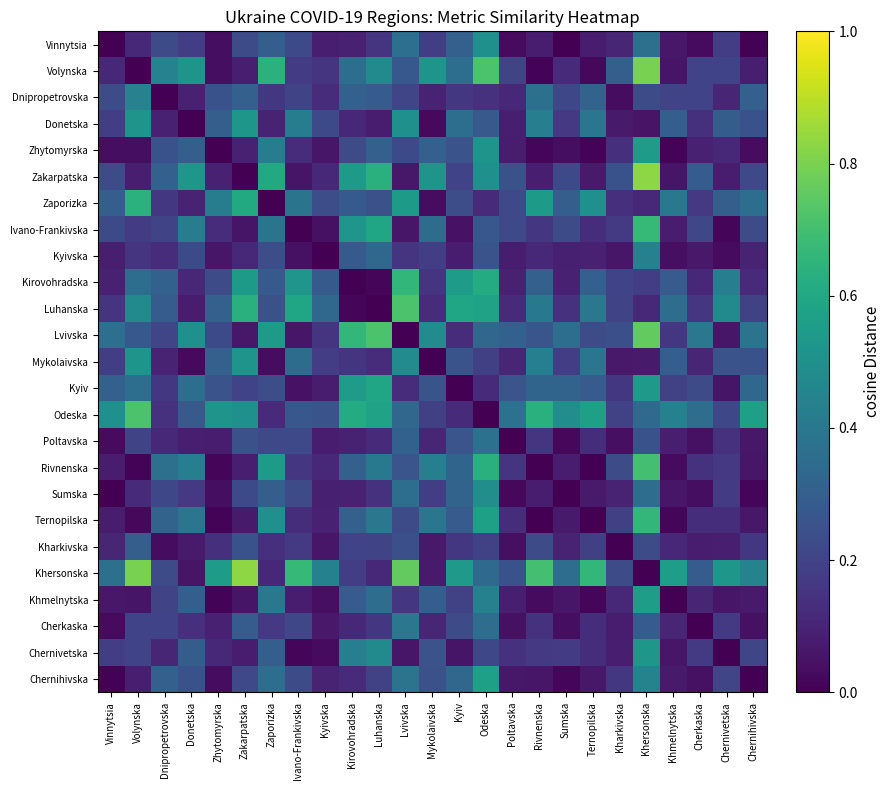

Reading left to right, transcribe all the data shown in this chart.

Vinnytsia: Vinnytsia=-0.0	Volynska=0.1	Dnipropetrovska=0.2	Donetska=0.2	Zhytomyrska=0.0	Zakarpatska=0.2	Zaporizka=0.3	Ivano-Frankivska=0.2	Kyivska=0.1	Kirovohradska=0.1	Luhanska=0.2	Lvivska=0.4	Mykolaivska=0.2	Kyiv=0.3	Odeska=0.5	Poltavska=0.0	Rivnenska=0.1	Sumska=0.0	Ternopilska=0.1	Kharkivska=0.1	Khersonska=0.4	Khmelnytska=0.1	Cherkaska=0.0	Chernivetska=0.2	Chernihivska=0.0
Volynska: Vinnytsia=0.1	Volynska=0.0	Dnipropetrovska=0.4	Donetska=0.5	Zhytomyrska=0.0	Zakarpatska=0.1	Zaporizka=0.6	Ivano-Frankivska=0.2	Kyivska=0.2	Kirovohradska=0.4	Luhanska=0.5	Lvivska=0.3	Mykolaivska=0.5	Kyiv=0.4	Odeska=0.7	Poltavska=0.2	Rivnenska=0.0	Sumska=0.1	Ternopilska=0.0	Kharkivska=0.3	Khersonska=0.8	Khmelnytska=0.1	Cherkaska=0.2	Chernivetska=0.2	Chernihivska=0.1
Dnipropetrovska: Vinnytsia=0.2	Volynska=0.4	Dnipropetrovska=-0.0	Donetska=0.1	Zhytomyrska=0.3	Zakarpatska=0.3	Zaporizka=0.2	Ivano-Frankivska=0.2	Kyivska=0.1	Kirovohradska=0.3	Luhanska=0.3	Lvivska=0.2	Mykolaivska=0.1	Kyiv=0.2	Odeska=0.1	Poltavska=0.1	Rivnenska=0.4	Sumska=0.2	Ternopilska=0.3	Kharkivska=0.0	Khersonska=0.2	Khmelnytska=0.2	Cherkaska=0.2	Chernivetska=0.1	Chernihivska=0.3
Donetska: Vinnytsia=0.2	Volynska=0.5	Dnipropetrovska=0.1	Donetska=0.0	Zhytomyrska=0.3	Zakarpatska=0.5	Zaporizka=0.1	Ivano-Frankivska=0.4	Kyivska=0.2	Kirovohradska=0.1	Luhanska=0.1	Lvivska=0.5	Mykolaivska=0.0	Kyiv=0.4	Odeska=0.3	Poltavska=0.1	Rivnenska=0.4	Sumska=0.2	Ternopilska=0.4	Kharkivska=0.1	Khersonska=0.1	Khmelnytska=0.3	Cherkaska=0.1	Chernivetska=0.3	Chernihivska=0.3
Zhytomyrska: Vinnytsia=0.0	Volynska=0.0	Dnipropetrovska=0.3	Donetska=0.3	Zhytomyrska=-0.0	Zakarpatska=0.1	Zaporizka=0.4	Ivano-Frankivska=0.1	Kyivska=0.1	Kirovohradska=0.2	Luhanska=0.3	Lvivska=0.2	Mykolaivska=0.3	Kyiv=0.3	Odeska=0.5	Poltavska=0.1	Rivnenska=0.0	Sumska=0.0	Ternopilska=0.0	Kharkivska=0.1	Khersonska=0.6	Khmelnytska=0.0	Cherkaska=0.1	Chernivetska=0.1	Chernihivska=0.0
Zakarpatska: Vinnytsia=0.2	Volynska=0.1	Dnipropetrovska=0.3	Donetska=0.5	Zhytomyrska=0.1	Zakarpatska=0.0	Zaporizka=0.6	Ivano-Frankivska=0.1	Kyivska=0.1	Kirovohradska=0.5	Luhanska=0.6	Lvivska=0.1	Mykolaivska=0.5	Kyiv=0.2	Odeska=0.5	Poltavska=0.2	Rivnenska=0.1	Sumska=0.2	Ternopilska=0.1	Kharkivska=0.3	Khersonska=0.8	Khmelnytska=0.1	Cherkaska=0.3	Chernivetska=0.1	Chernihivska=0.2
Zaporizka: Vinnytsia=0.3	Volynska=0.6	Dnipropetrovska=0.2	Donetska=0.1	Zhytomyrska=0.4	Zakarpatska=0.6	Zaporizka=0.0	Ivano-Frankivska=0.4	Kyivska=0.2	Kirovohradska=0.3	Luhanska=0.2	Lvivska=0.5	Mykolaivska=0.0	Kyiv=0.2	Odeska=0.1	Poltavska=0.2	Rivnenska=0.5	Sumska=0.3	Ternopilska=0.5	Kharkivska=0.1	Khersonska=0.1	Khmelnytska=0.4	Cherkaska=0.2	Chernivetska=0.3	Chernihivska=0.4
Ivano-Frankivska: Vinnytsia=0.2	Volynska=0.2	Dnipropetrovska=0.2	Donetska=0.4	Zhytomyrska=0.1	Zakarpatska=0.1	Zaporizka=0.4	Ivano-Frankivska=-0.0	Kyivska=0.0	Kirovohradska=0.5	Luhanska=0.6	Lvivska=0.1	Mykolaivska=0.4	Kyiv=0.0	Odeska=0.3	Poltavska=0.2	Rivnenska=0.2	Sumska=0.2	Ternopilska=0.1	Kharkivska=0.2	Khersonska=0.7	Khmelnytska=0.1	Cherkaska=0.2	Chernivetska=0.0	Chernihivska=0.2
Kyivska: Vinnytsia=0.1	Volynska=0.2	Dnipropetrovska=0.1	Donetska=0.2	Zhytomyrska=0.1	Zakarpatska=0.1	Zaporizka=0.2	Ivano-Frankivska=0.0	Kyivska=-0.0	Kirovohradska=0.3	Luhanska=0.3	Lvivska=0.2	Mykolaivska=0.2	Kyiv=0.1	Odeska=0.3	Poltavska=0.1	Rivnenska=0.1	Sumska=0.1	Ternopilska=0.1	Kharkivska=0.1	Khersonska=0.4	Khmelnytska=0.0	Cherkaska=0.1	Chernivetska=0.0	Chernihivska=0.1
Kirovohradska: Vinnytsia=0.1	Volynska=0.4	Dnipropetrovska=0.3	Donetska=0.1	Zhytomyrska=0.2	Zakarpatska=0.5	Zaporizka=0.3	Ivano-Frankivska=0.5	Kyivska=0.3	Kirovohradska=0.0	Luhanska=0.0	Lvivska=0.7	Mykolaivska=0.2	Kyiv=0.6	Odeska=0.6	Poltavska=0.1	Rivnenska=0.3	Sumska=0.1	Ternopilska=0.3	Kharkivska=0.2	Khersonska=0.2	Khmelnytska=0.3	Cherkaska=0.1	Chernivetska=0.4	Chernihivska=0.1
Luhanska: Vinnytsia=0.2	Volynska=0.5	Dnipropetrovska=0.3	Donetska=0.1	Zhytomyrska=0.3	Zakarpatska=0.6	Zaporizka=0.2	Ivano-Frankivska=0.6	Kyivska=0.3	Kirovohradska=0.0	Luhanska=0.0	Lvivska=0.7	Mykolaivska=0.1	Kyiv=0.6	Odeska=0.6	Poltavska=0.1	Rivnenska=0.4	Sumska=0.1	Ternopilska=0.4	Kharkivska=0.2	Khersonska=0.1	Khmelnytska=0.4	Cherkaska=0.2	Chernivetska=0.5	Chernihivska=0.2
Lvivska: Vinnytsia=0.4	Volynska=0.3	Dnipropetrovska=0.2	Donetska=0.5	Zhytomyrska=0.2	Zakarpatska=0.1	Zaporizka=0.5	Ivano-Frankivska=0.1	Kyivska=0.2	Kirovohradska=0.7	Luhanska=0.7	Lvivska=0.0	Mykolaivska=0.5	Kyiv=0.1	Odeska=0.3	Poltavska=0.3	Rivnenska=0.3	Sumska=0.4	Ternopilska=0.2	Kharkivska=0.2	Khersonska=0.8	Khmelnytska=0.2	Cherkaska=0.4	Chernivetska=0.1	Chernihivska=0.4
Mykolaivska: Vinnytsia=0.2	Volynska=0.5	Dnipropetrovska=0.1	Donetska=0.0	Zhytomyrska=0.3	Zakarpatska=0.5	Zaporizka=0.0	Ivano-Frankivska=0.4	Kyivska=0.2	Kirovohradska=0.2	Luhanska=0.1	Lvivska=0.5	Mykolaivska=-0.0	Kyiv=0.3	Odeska=0.2	Poltavska=0.1	Rivnenska=0.4	Sumska=0.2	Ternopilska=0.4	Kharkivska=0.1	Khersonska=0.1	Khmelnytska=0.3	Cherkaska=0.1	Chernivetska=0.3	Chernihivska=0.2
Kyiv: Vinnytsia=0.3	Volynska=0.4	Dnipropetrovska=0.2	Donetska=0.4	Zhytomyrska=0.3	Zakarpatska=0.2	Zaporizka=0.2	Ivano-Frankivska=0.0	Kyivska=0.1	Kirovohradska=0.6	Luhanska=0.6	Lvivska=0.1	Mykolaivska=0.3	Kyiv=0.0	Odeska=0.1	Poltavska=0.3	Rivnenska=0.3	Sumska=0.3	Ternopilska=0.3	Kharkivska=0.2	Khersonska=0.5	Khmelnytska=0.2	Cherkaska=0.2	Chernivetska=0.1	Chernihivska=0.3
Odeska: Vinnytsia=0.5	Volynska=0.7	Dnipropetrovska=0.1	Donetska=0.3	Zhytomyrska=0.5	Zakarpatska=0.5	Zaporizka=0.1	Ivano-Frankivska=0.3	Kyivska=0.3	Kirovohradska=0.6	Luhanska=0.6	Lvivska=0.3	Mykolaivska=0.2	Kyiv=0.1	Odeska=0.0	Poltavska=0.4	Rivnenska=0.6	Sumska=0.5	Ternopilska=0.6	Kharkivska=0.2	Khersonska=0.3	Khmelnytska=0.4	Cherkaska=0.4	Chernivetska=0.2	Chernihivska=0.6
Poltavska: Vinnytsia=0.0	Volynska=0.2	Dnipropetrovska=0.1	Donetska=0.1	Zhytomyrska=0.1	Zakarpatska=0.2	Zaporizka=0.2	Ivano-Frankivska=0.2	Kyivska=0.1	Kirovohradska=0.1	Luhanska=0.1	Lvivska=0.3	Mykolaivska=0.1	Kyiv=0.3	Odeska=0.4	Poltavska=0.0	Rivnenska=0.2	Sumska=0.0	Ternopilska=0.1	Kharkivska=0.0	Khersonska=0.3	Khmelnytska=0.1	Cherkaska=0.0	Chernivetska=0.1	Chernihivska=0.1
Rivnenska: Vinnytsia=0.1	Volynska=0.0	Dnipropetrovska=0.4	Donetska=0.4	Zhytomyrska=0.0	Zakarpatska=0.1	Zaporizka=0.5	Ivano-Frankivska=0.2	Kyivska=0.1	Kirovohradska=0.3	Luhanska=0.4	Lvivska=0.3	Mykolaivska=0.4	Kyiv=0.3	Odeska=0.6	Poltavska=0.2	Rivnenska=-0.0	Sumska=0.1	Ternopilska=0.0	Kharkivska=0.2	Khersonska=0.7	Khmelnytska=0.0	Cherkaska=0.1	Chernivetska=0.2	Chernihivska=0.1
Sumska: Vinnytsia=0.0	Volynska=0.1	Dnipropetrovska=0.2	Donetska=0.2	Zhytomyrska=0.0	Zakarpatska=0.2	Zaporizka=0.3	Ivano-Frankivska=0.2	Kyivska=0.1	Kirovohradska=0.1	Luhanska=0.1	Lvivska=0.4	Mykolaivska=0.2	Kyiv=0.3	Odeska=0.5	Poltavska=0.0	Rivnenska=0.1	Sumska=-0.0	Ternopilska=0.1	Kharkivska=0.1	Khersonska=0.4	Khmelnytska=0.1	Cherkaska=0.0	Chernivetska=0.2	Chernihivska=0.0
Ternopilska: Vinnytsia=0.1	Volynska=0.0	Dnipropetrovska=0.3	Donetska=0.4	Zhytomyrska=0.0	Zakarpatska=0.1	Zaporizka=0.5	Ivano-Frankivska=0.1	Kyivska=0.1	Kirovohradska=0.3	Luhanska=0.4	Lvivska=0.2	Mykolaivska=0.4	Kyiv=0.3	Odeska=0.6	Poltavska=0.1	Rivnenska=0.0	Sumska=0.1	Ternopilska=0.0	Kharkivska=0.2	Khersonska=0.7	Khmelnytska=0.0	Cherkaska=0.1	Chernivetska=0.1	Chernihivska=0.1
Kharkivska: Vinnytsia=0.1	Volynska=0.3	Dnipropetrovska=0.0	Donetska=0.1	Zhytomyrska=0.1	Zakarpatska=0.3	Zaporizka=0.1	Ivano-Frankivska=0.2	Kyivska=0.1	Kirovohradska=0.2	Luhanska=0.2	Lvivska=0.2	Mykolaivska=0.1	Kyiv=0.2	Odeska=0.2	Poltavska=0.0	Rivnenska=0.2	Sumska=0.1	Ternopilska=0.2	Kharkivska=0.0	Khersonska=0.2	Khmelnytska=0.1	Cherkaska=0.1	Chernivetska=0.1	Chernihivska=0.2
Khersonska: Vinnytsia=0.4	Volynska=0.8	Dnipropetrovska=0.2	Donetska=0.1	Zhytomyrska=0.6	Zakarpatska=0.8	Zaporizka=0.1	Ivano-Frankivska=0.7	Kyivska=0.4	Kirovohradska=0.2	Luhanska=0.1	Lvivska=0.8	Mykolaivska=0.1	Kyiv=0.5	Odeska=0.3	Poltavska=0.3	Rivnenska=0.7	Sumska=0.4	Ternopilska=0.7	Kharkivska=0.2	Khersonska=-0.0	Khmelnytska=0.6	Cherkaska=0.3	Chernivetska=0.5	Chernihivska=0.4
Khmelnytska: Vinnytsia=0.1	Volynska=0.1	Dnipropetrovska=0.2	Donetska=0.3	Zhytomyrska=0.0	Zakarpatska=0.1	Zaporizka=0.4	Ivano-Frankivska=0.1	Kyivska=0.0	Kirovohradska=0.3	Luhanska=0.4	Lvivska=0.2	Mykolaivska=0.3	Kyiv=0.2	Odeska=0.4	Poltavska=0.1	Rivnenska=0.0	Sumska=0.1	Ternopilska=0.0	Kharkivska=0.1	Khersonska=0.6	Khmelnytska=0.0	Cherkaska=0.1	Chernivetska=0.1	Chernihivska=0.1
Cherkaska: Vinnytsia=0.0	Volynska=0.2	Dnipropetrovska=0.2	Donetska=0.1	Zhytomyrska=0.1	Zakarpatska=0.3	Zaporizka=0.2	Ivano-Frankivska=0.2	Kyivska=0.1	Kirovohradska=0.1	Luhanska=0.2	Lvivska=0.4	Mykolaivska=0.1	Kyiv=0.2	Odeska=0.4	Poltavska=0.0	Rivnenska=0.1	Sumska=0.0	Ternopilska=0.1	Kharkivska=0.1	Khersonska=0.3	Khmelnytska=0.1	Cherkaska=0.0	Chernivetska=0.2	Chernihivska=0.0
Chernivetska: Vinnytsia=0.2	Volynska=0.2	Dnipropetrovska=0.1	Donetska=0.3	Zhytomyrska=0.1	Zakarpatska=0.1	Zaporizka=0.3	Ivano-Frankivska=0.0	Kyivska=0.0	Kirovohradska=0.4	Luhanska=0.5	Lvivska=0.1	Mykolaivska=0.3	Kyiv=0.1	Odeska=0.2	Poltavska=0.1	Rivnenska=0.2	Sumska=0.2	Ternopilska=0.1	Kharkivska=0.1	Khersonska=0.5	Khmelnytska=0.1	Cherkaska=0.2	Chernivetska=0.0	Chernihivska=0.2
Chernihivska: Vinnytsia=0.0	Volynska=0.1	Dnipropetrovska=0.3	Donetska=0.3	Zhytomyrska=0.0	Zakarpatska=0.2	Zaporizka=0.4	Ivano-Frankivska=0.2	Kyivska=0.1	Kirovohradska=0.1	Luhanska=0.2	Lvivska=0.4	Mykolaivska=0.2	Kyiv=0.3	Odeska=0.6	Poltavska=0.1	Rivnenska=0.1	Sumska=0.0	Ternopilska=0.1	Kharkivska=0.2	Khersonska=0.4	Khmelnytska=0.1	Cherkaska=0.0	Chernivetska=0.2	Chernihivska=0.0